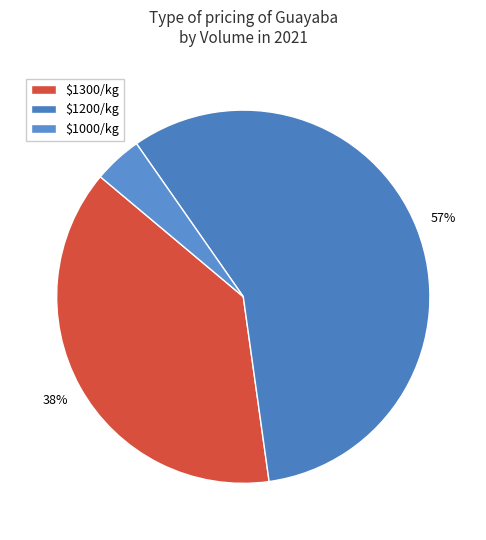

Which slice is the largest?

$1200/kg